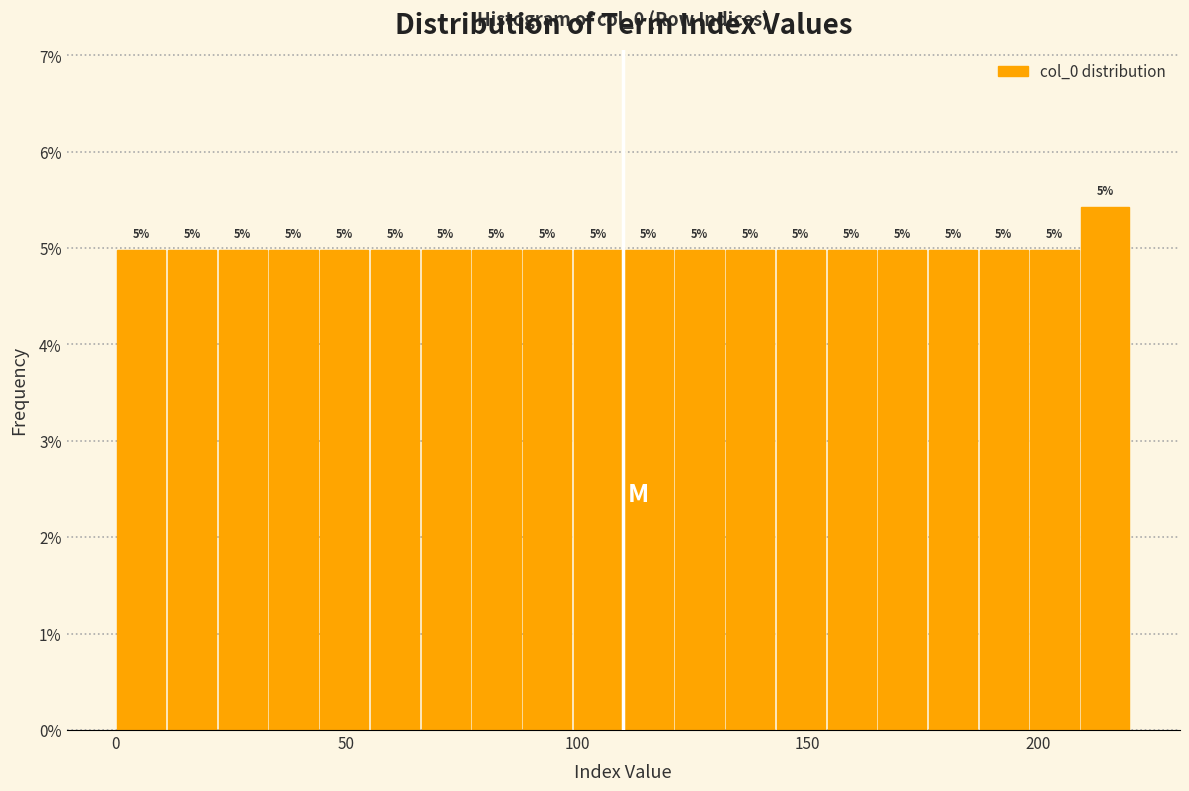

Read against the x-axis, roughly where is the centre of the tallest bar?

215